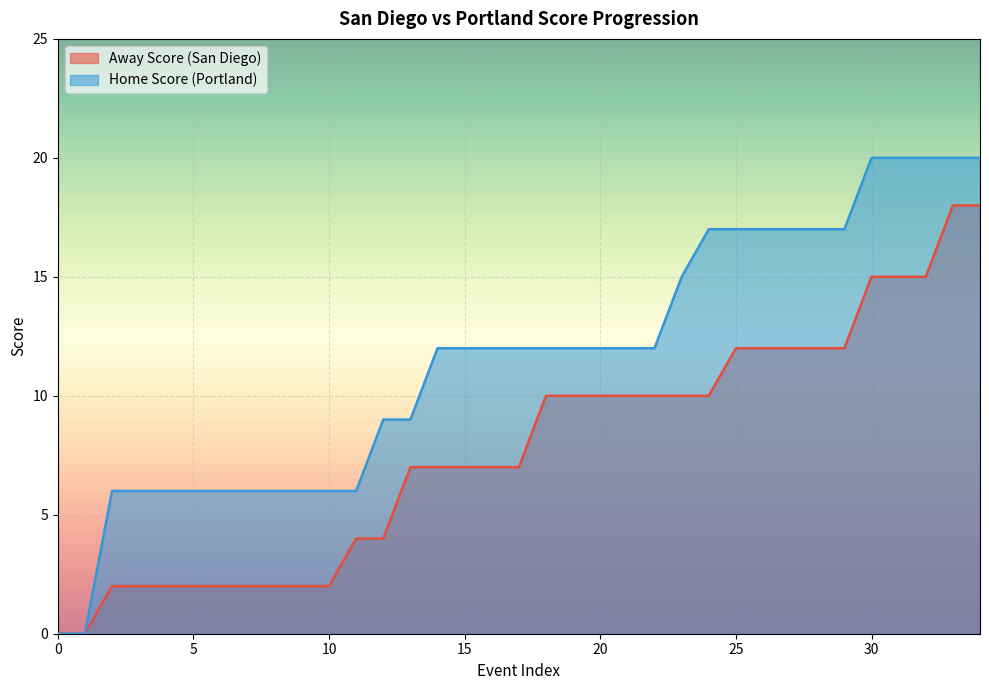

True or false: Home Score and Away Score intersect in this chart.

False